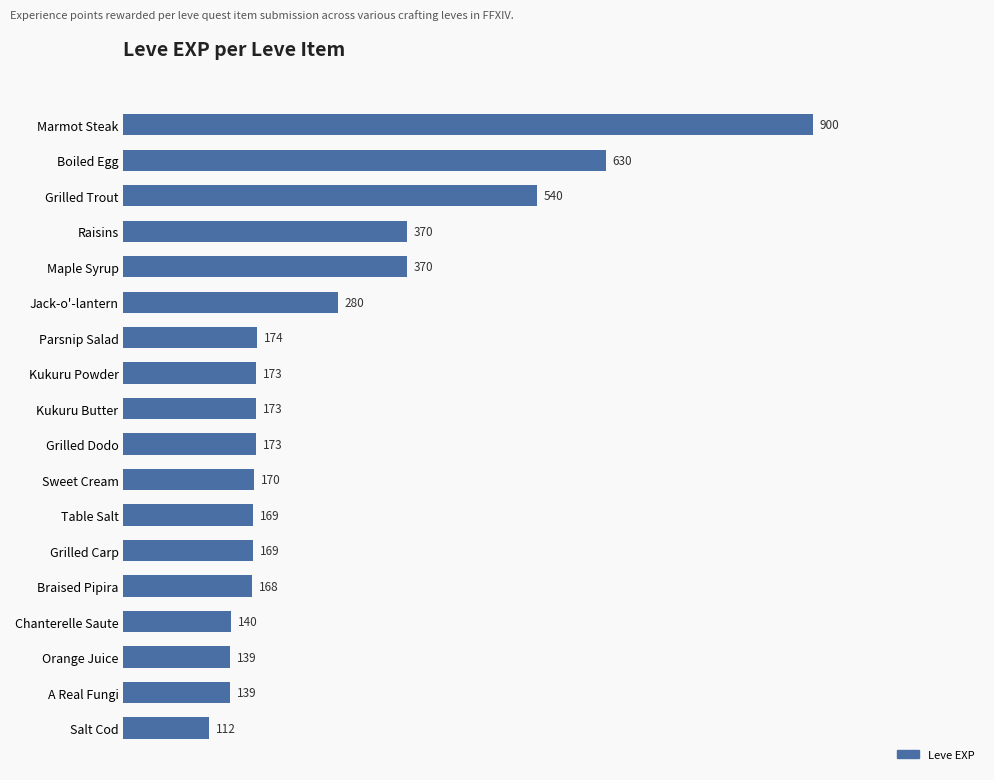

At which label is the value closest to 506?

Grilled Trout